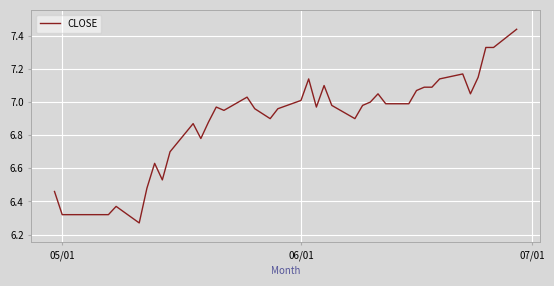

What is the label of the 1st point from the left?

05/01